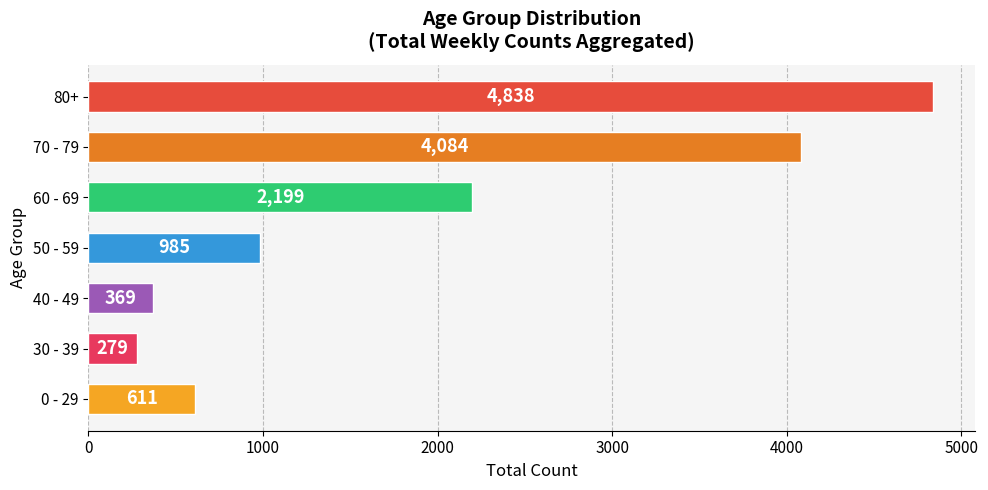

What is the difference between the maximum and minimum values?

4559